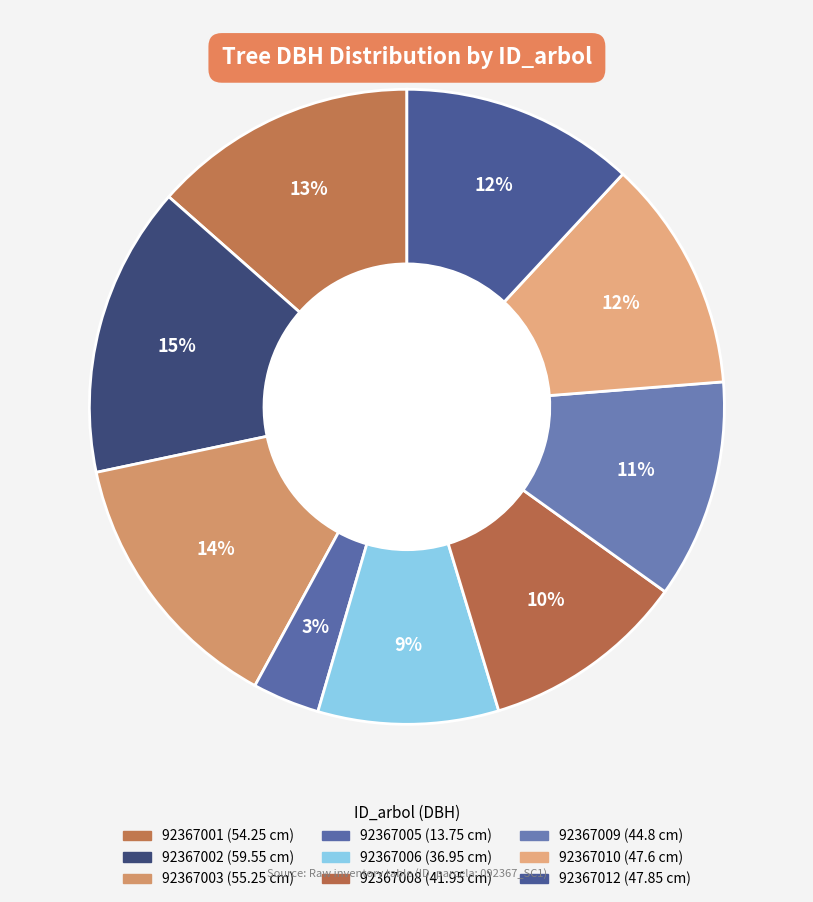

To the nearest percent, what is the difference between the 92367009 and 92367006 slice percentages?

2%